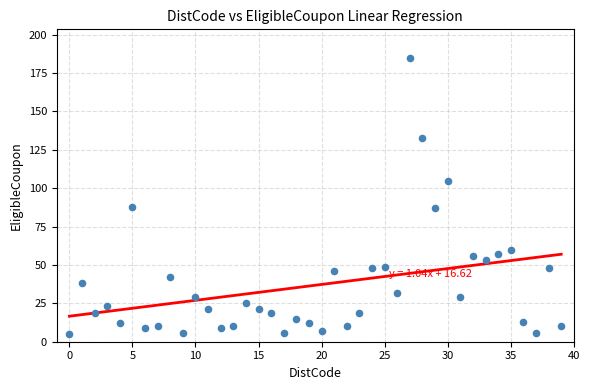

How many points are shown in the scatter plot?

40